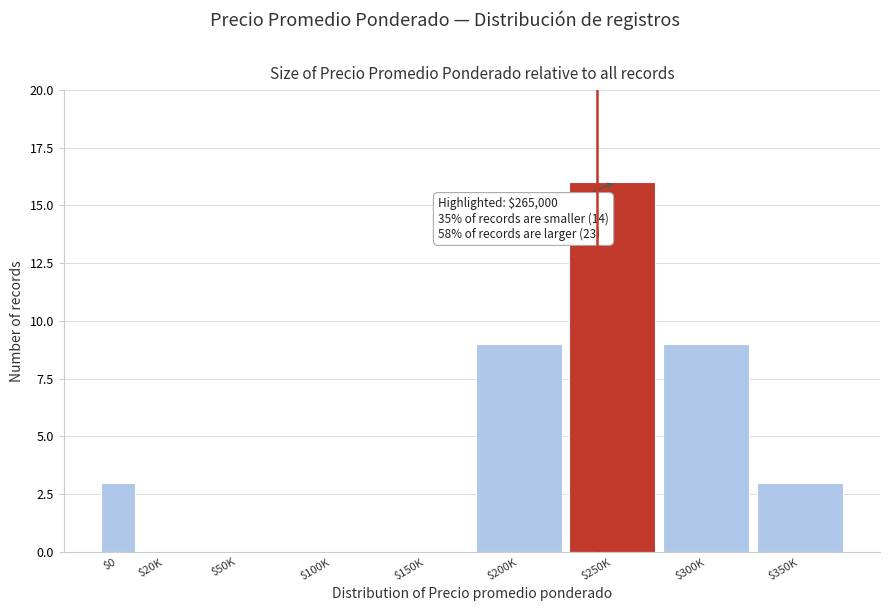

What is the maximum value shown in the chart?

16